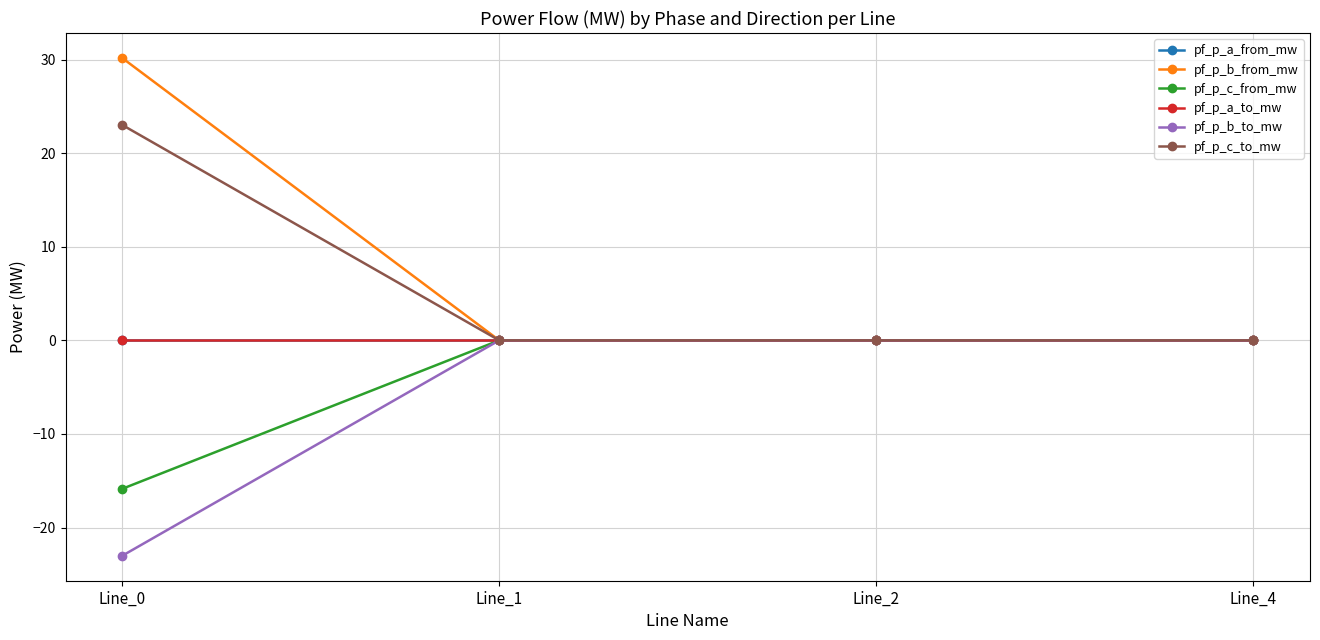

Which series ends up on top after the final intersection of pf_p_a_from_mw and pf_p_a_to_mw?

pf_p_a_to_mw